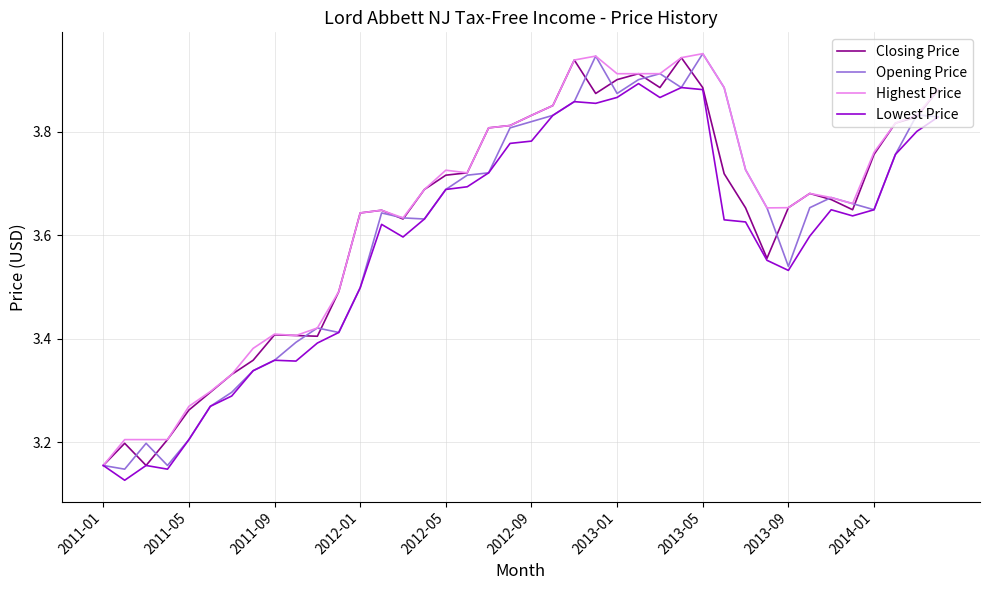

Which series has the largest total across all categories?

Highest Price